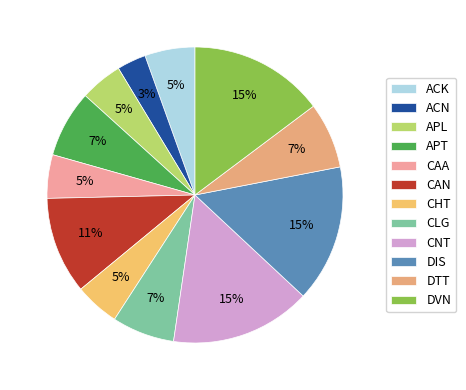

What is the ratio of the value at DIS to the value at CAN?

1.4